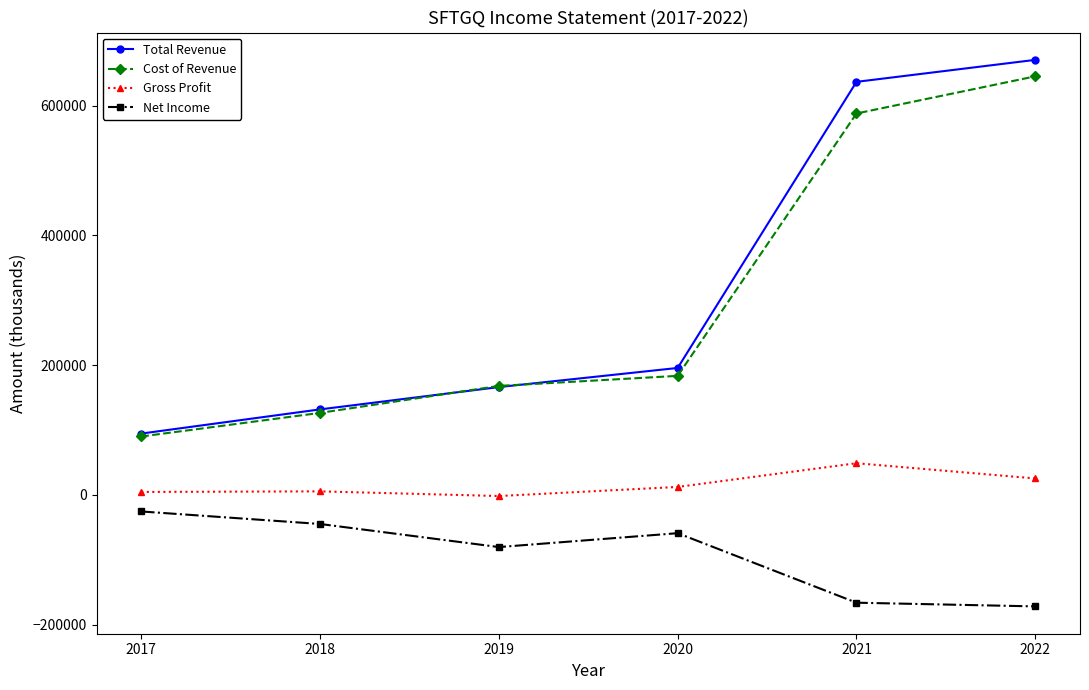

What are all the series names shown in the legend?

Total Revenue, Cost of Revenue, Gross Profit, Net Income